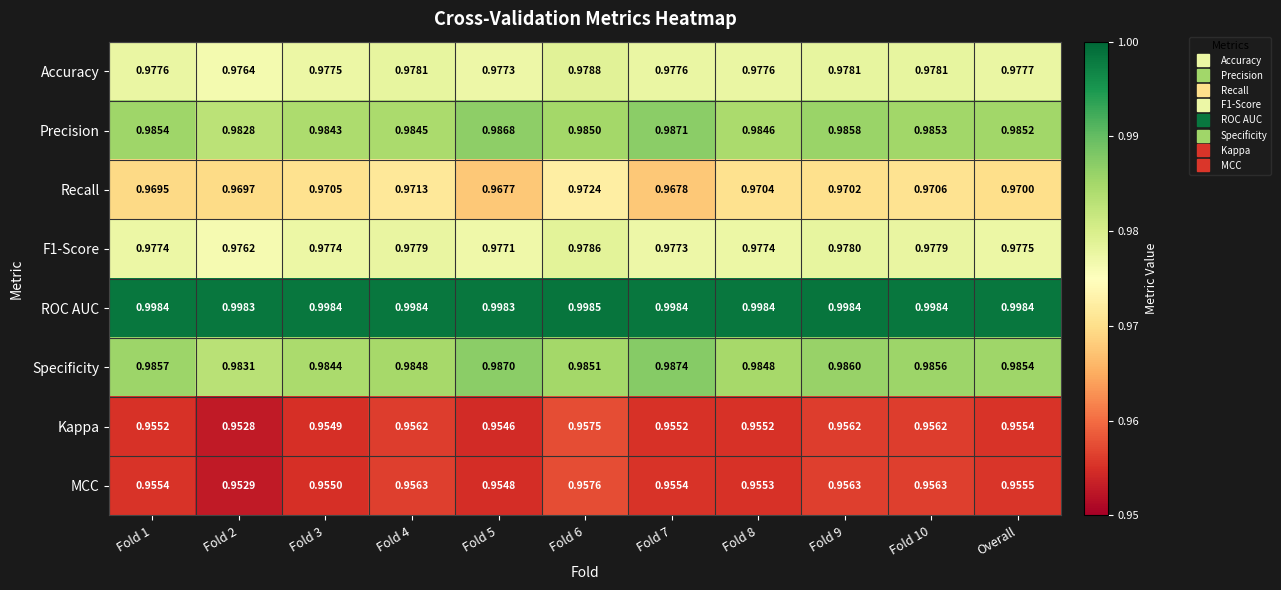

At Fold 8, list the series in order from largest to smallest.

ROC AUC, Specificity, Precision, Accuracy, F1-Score, Recall, MCC, Kappa